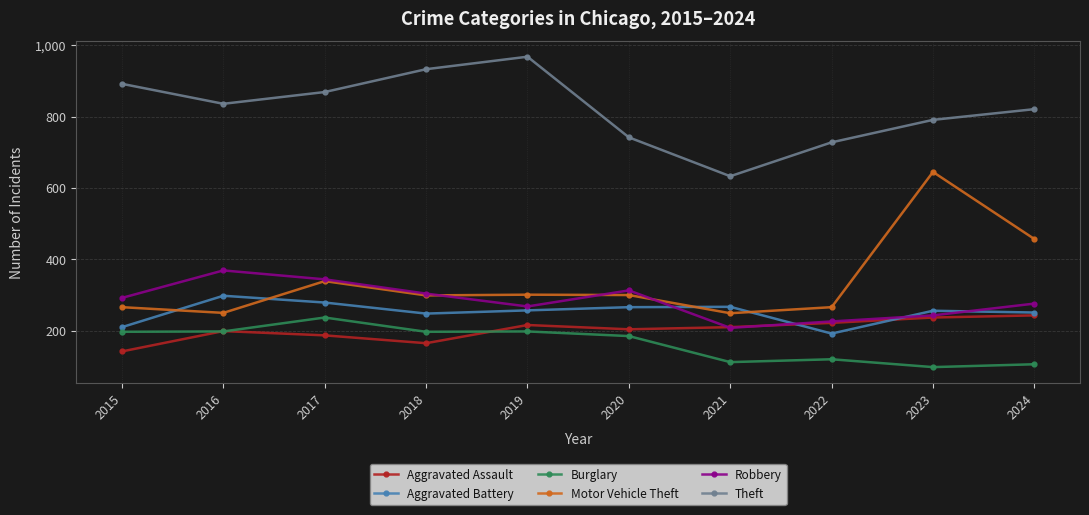

True or false: Theft has more than 2 interior local peaks.

False